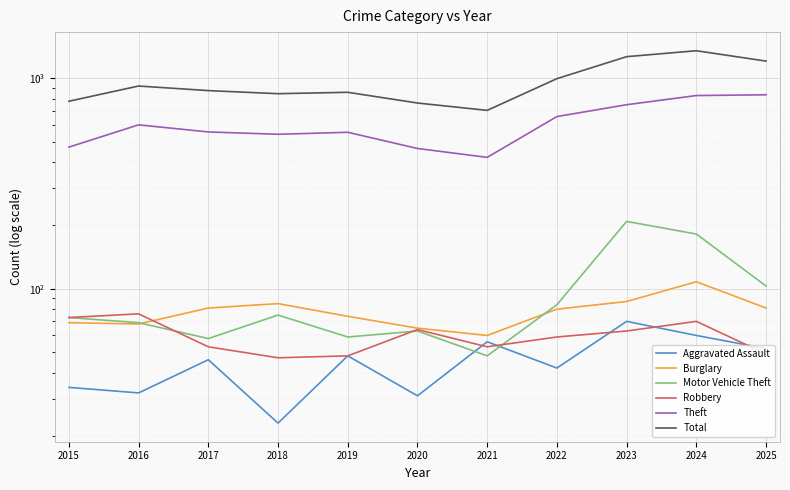

List the series in order of their peak value, highest first.

Total, Theft, Motor Vehicle Theft, Burglary, Robbery, Aggravated Assault